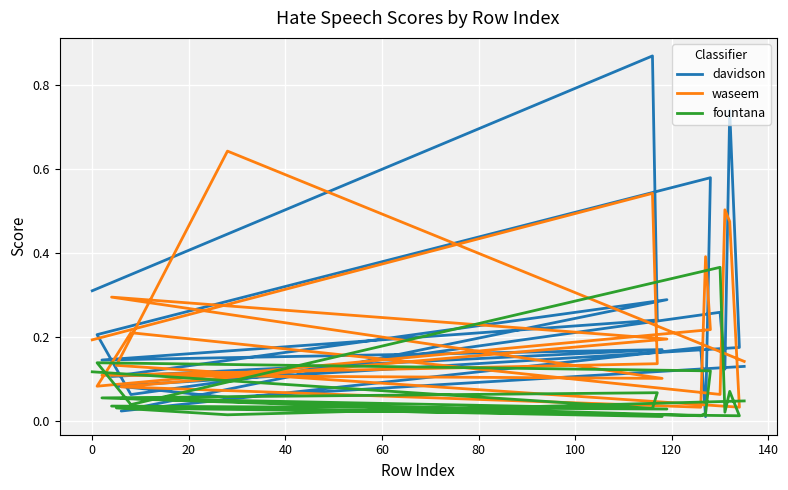

Which series has the largest total across all categories?

davidson